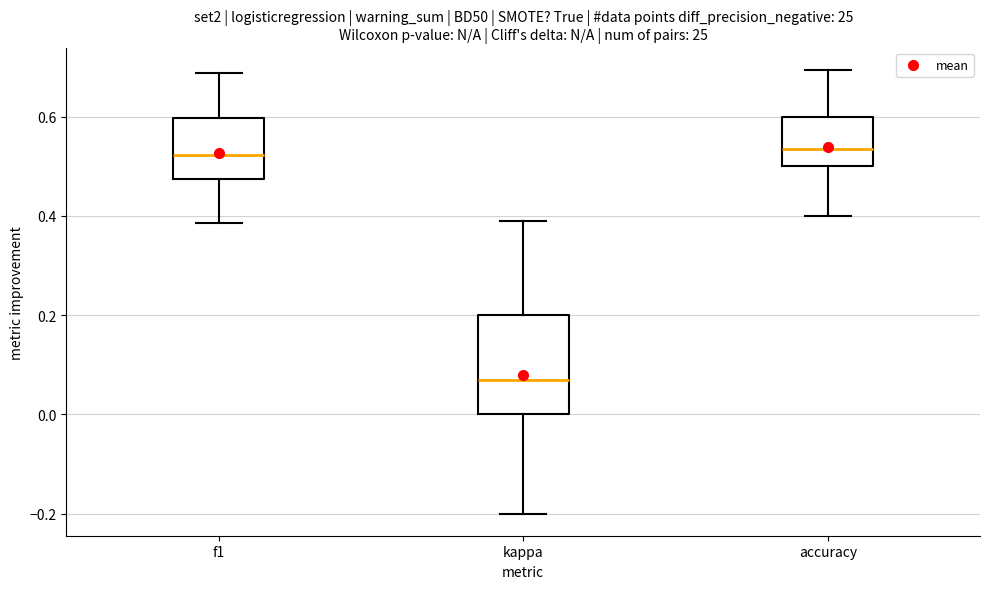

Reading left to right, transcribe this box plot: for each box, give where its median line is, the range the box spans, and where its two whiskers end, as read against the y-axis. The values are not printed on the chart, so give them approximately, as read against the axis.

f1: median 0.52, box 0.48 to 0.60, whiskers 0.38 to 0.68
kappa: median 0.06, box 0.00 to 0.20, whiskers -0.20 to 0.38
accuracy: median 0.54, box 0.50 to 0.60, whiskers 0.40 to 0.70